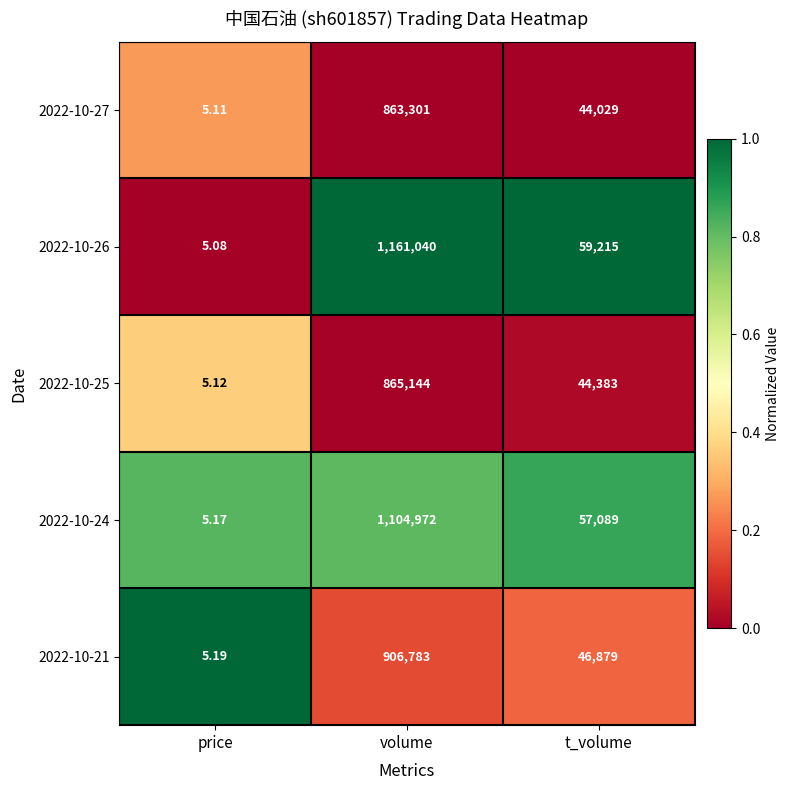

At price, list the series in order from smallest to largest.

2022-10-26, 2022-10-27, 2022-10-25, 2022-10-24, 2022-10-21